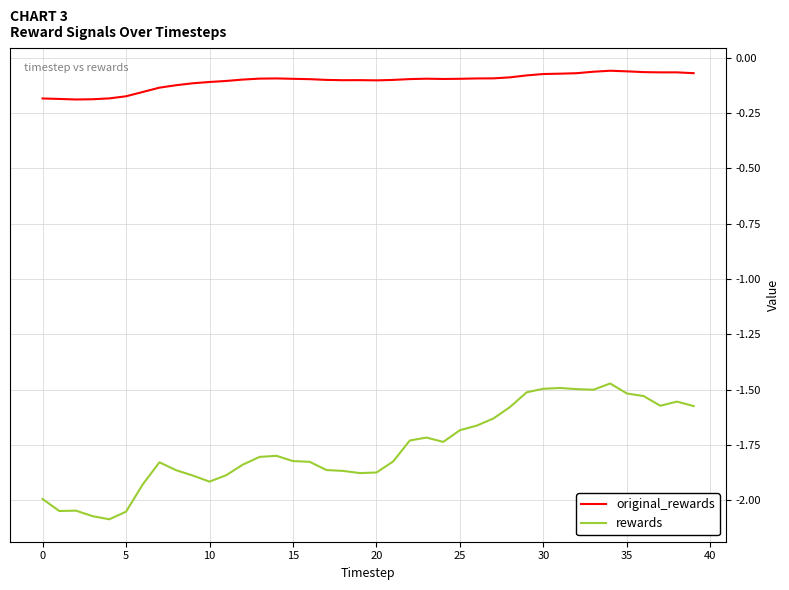

Which series has the widest spread of values?

rewards